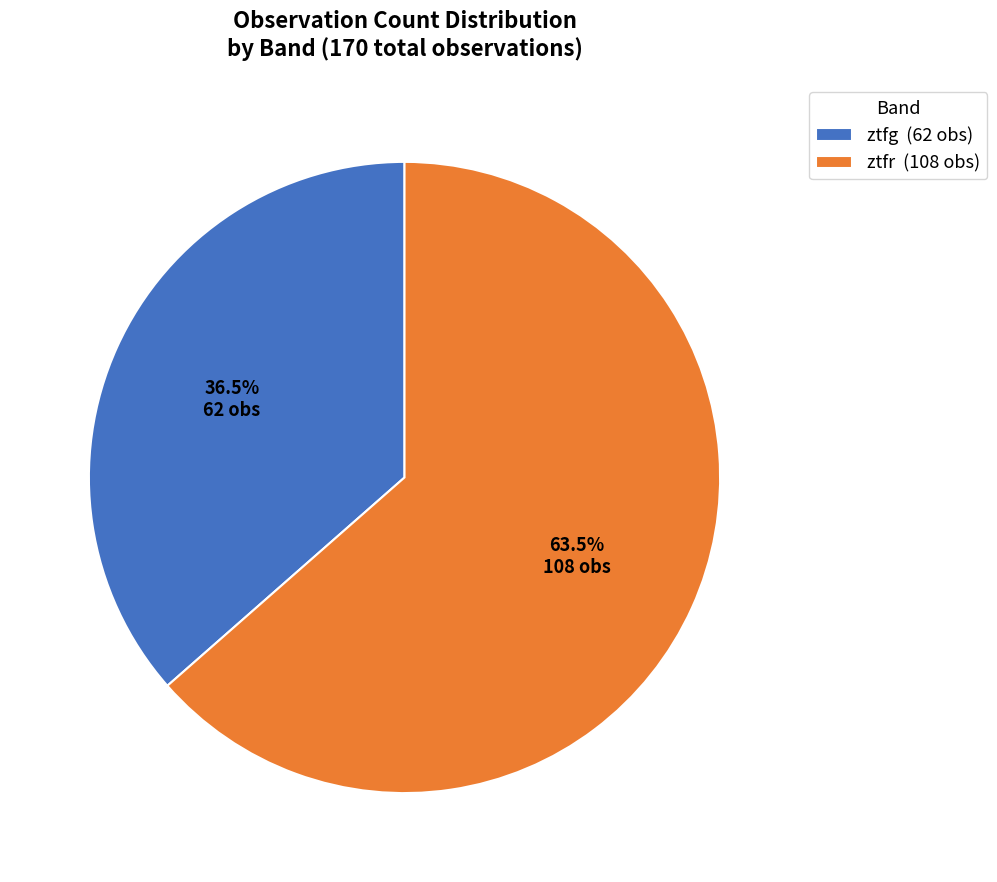

What is the total percentage of ztfr and ztfg?

100.0%